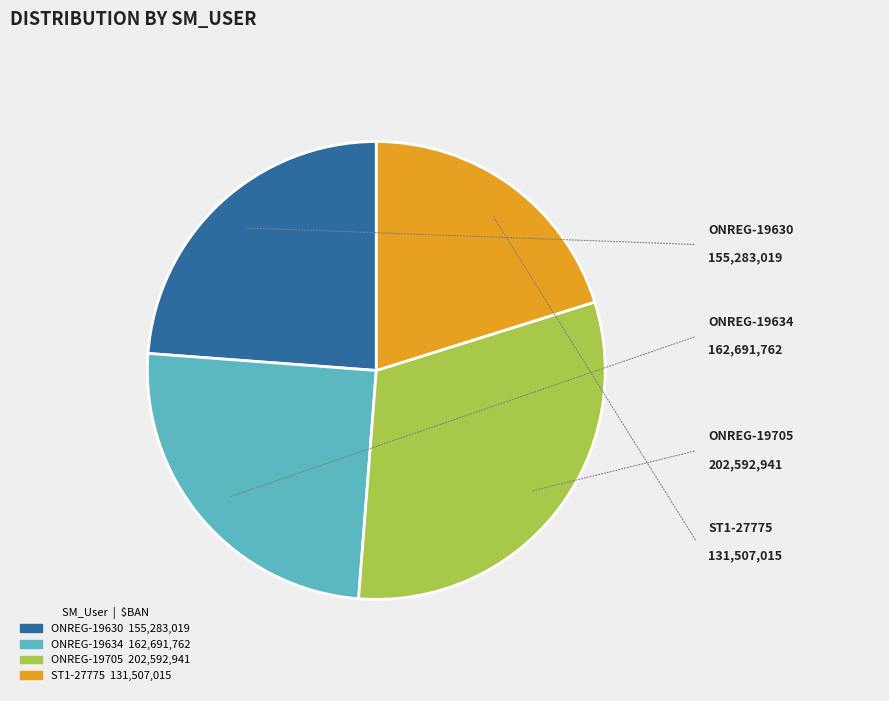

Is there a majority slice in this chart?

No